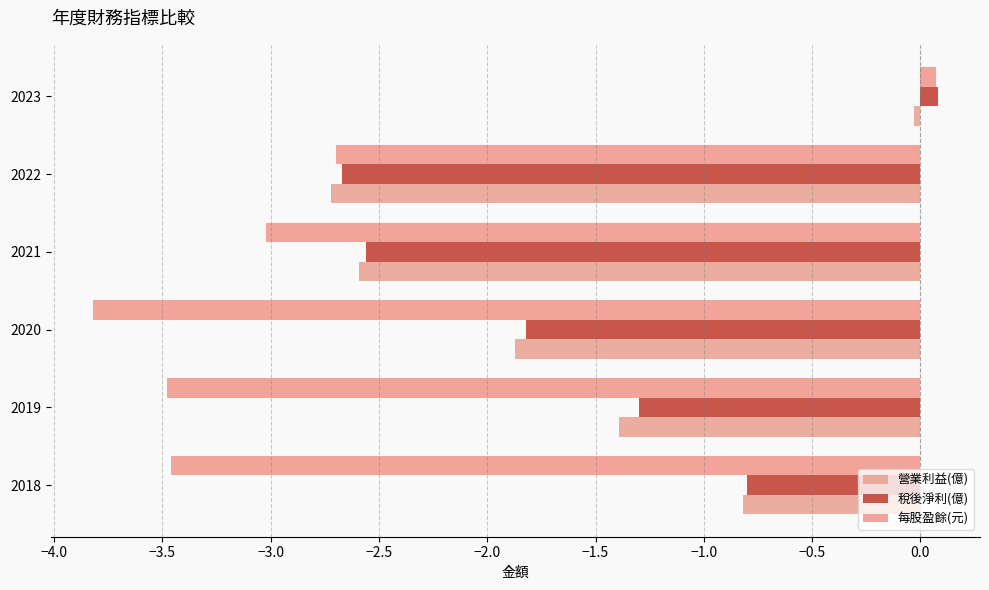

How many values in 稅後淨利(億) are below zero?

5